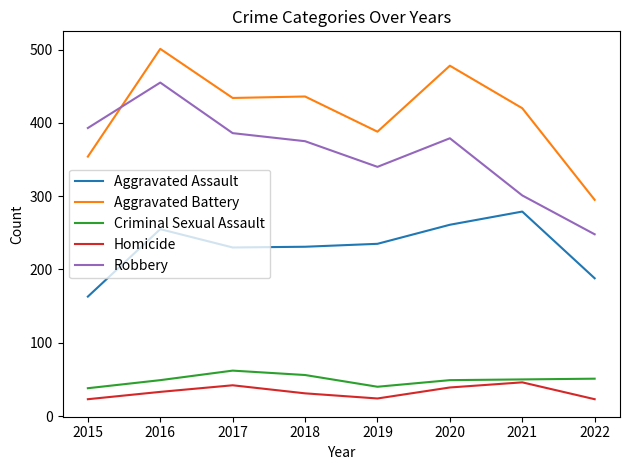

What is the sum of the Robbery values at 2020 and 2019?

719